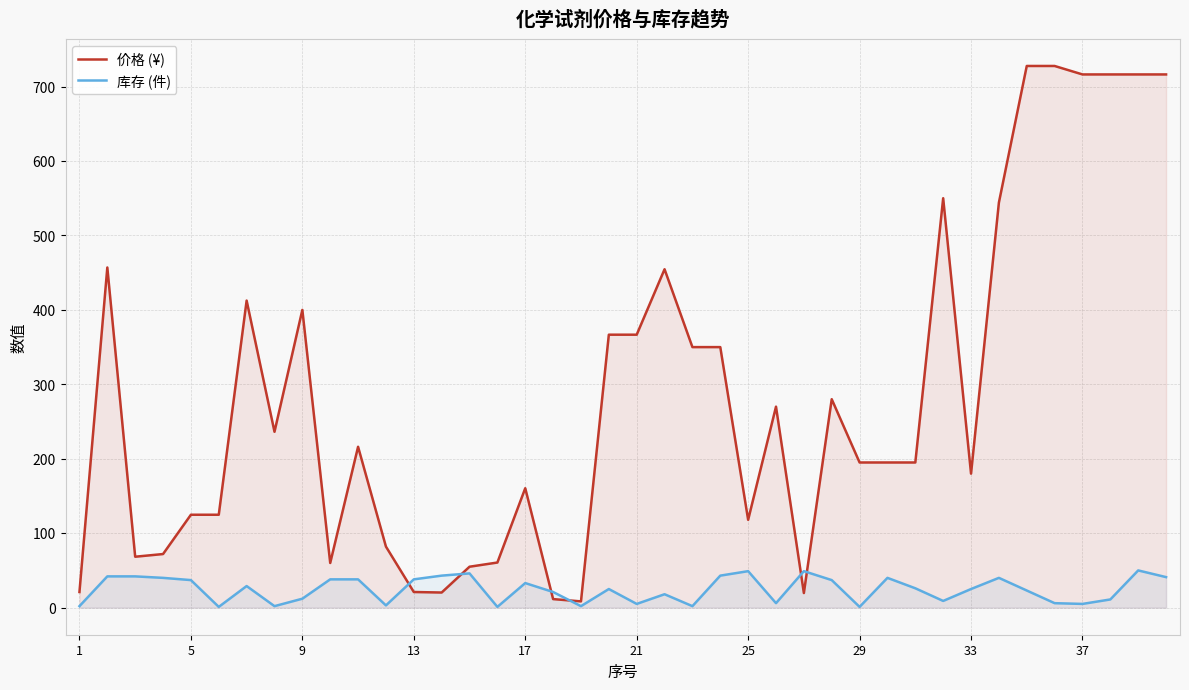

What is the total value across all series at 33?

205.0